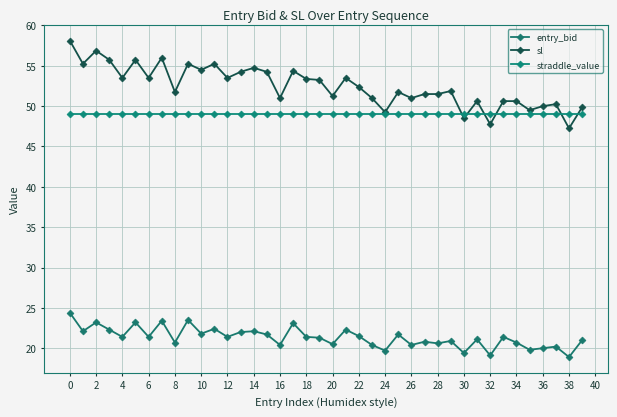

True or false: entry_bid and straddle_value cross at least once.

False